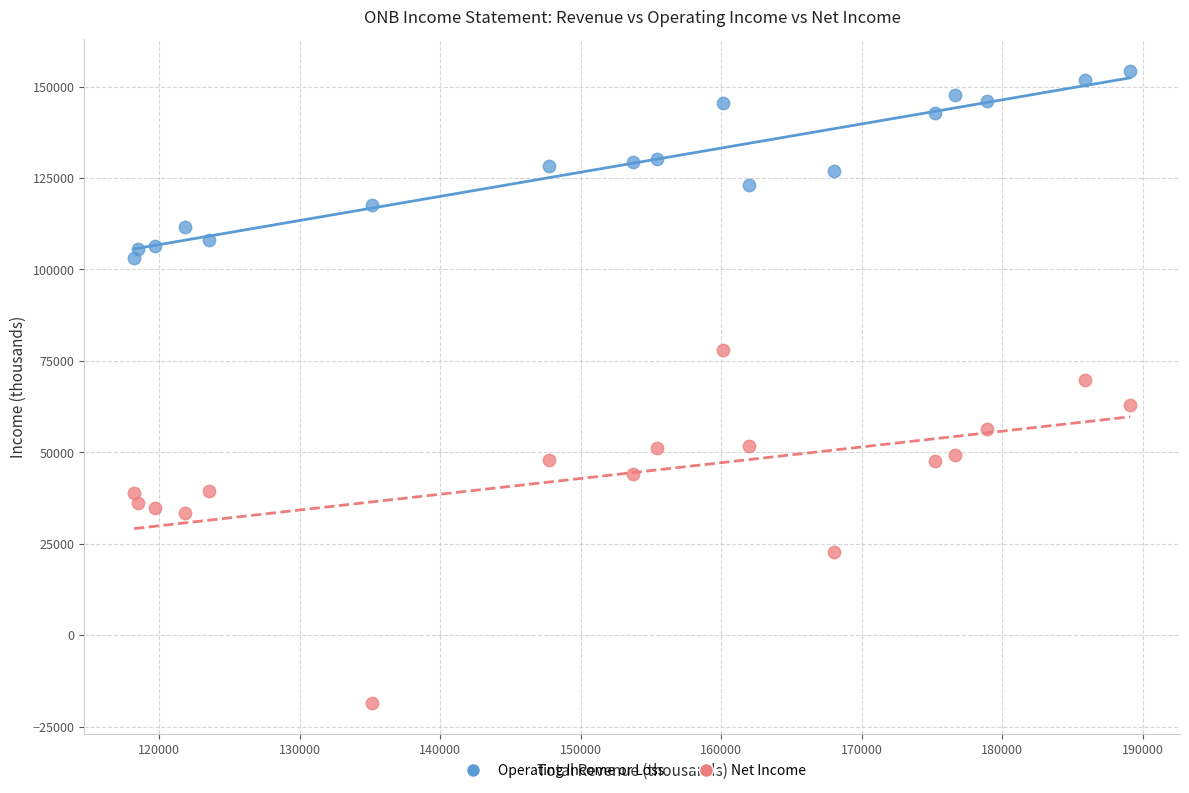

Across all data points, what is the range of X values (max minus min)?

70900